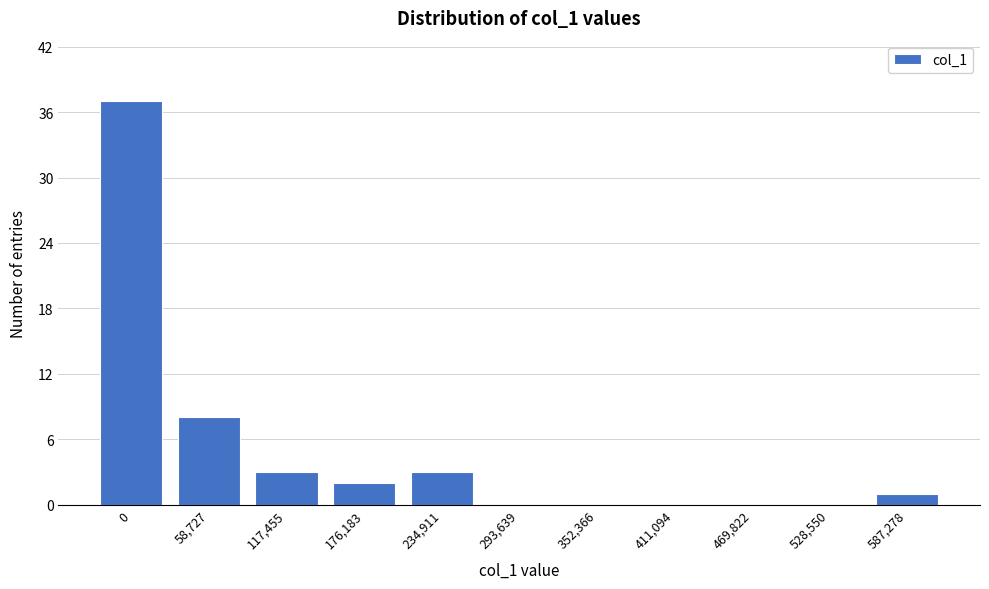

Reading right to left, extract all data points from this chart.

587,278=1	528,550=0	469,822=0	411,094=0	352,366=0	293,639=0	234,911=3	176,183=2	117,455=3	58,727=8	0=37